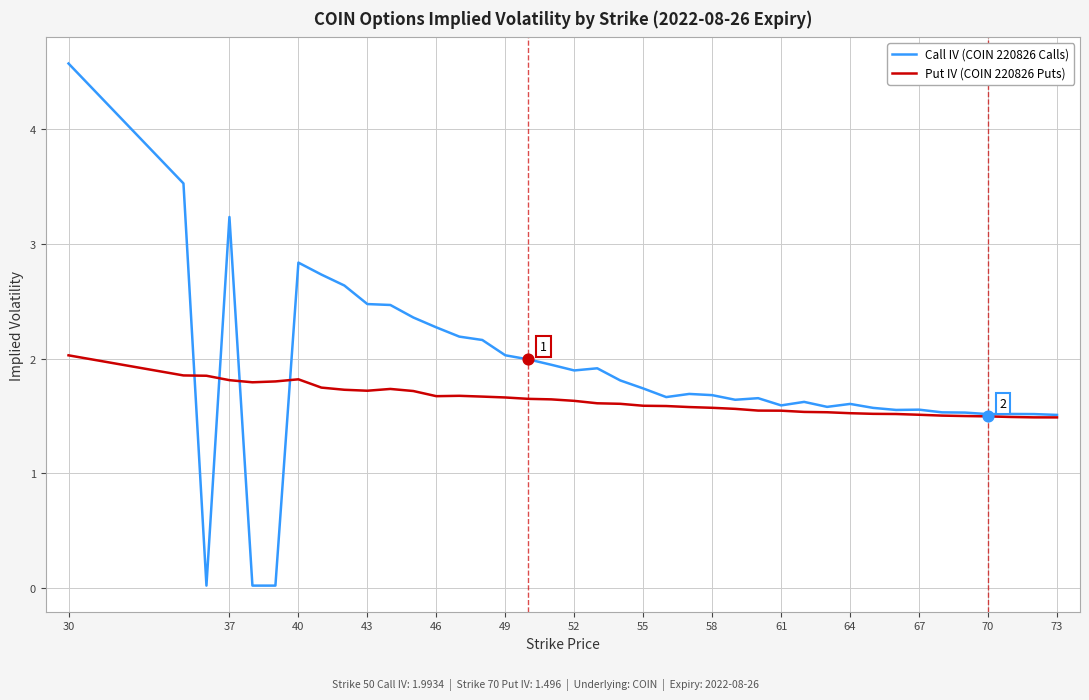

Which series has the largest total across all categories?

Call IV (COIN 220826 Calls)